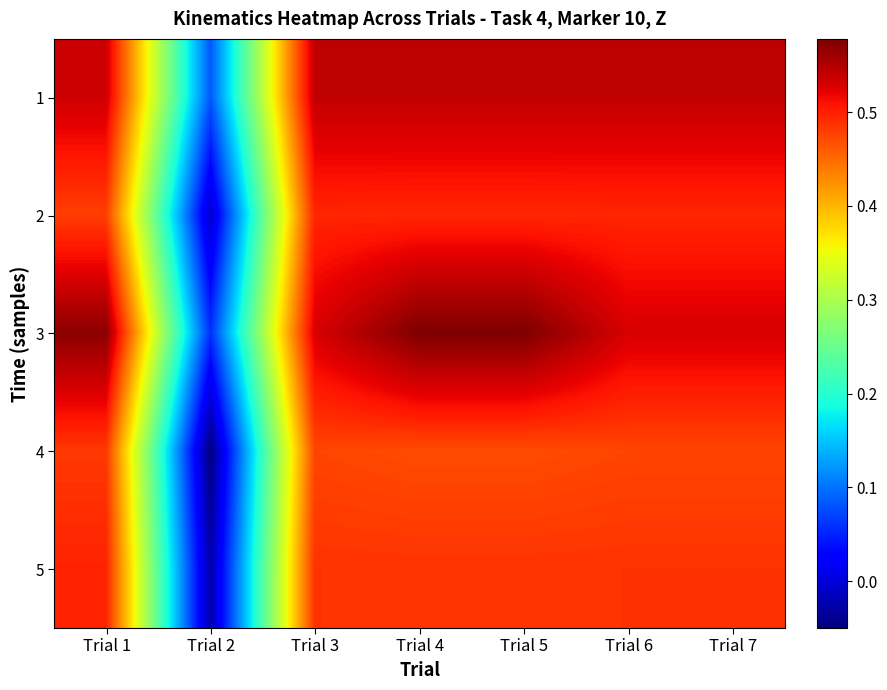

Reading left to right, extract all data points from this chart.

1: Trial 1=0.5	Trial 2=0.1	Trial 3=0.5	Trial 4=0.5	Trial 5=0.5	Trial 6=0.5	Trial 7=0.5
2: Trial 1=0.5	Trial 2=-0.0	Trial 3=0.5	Trial 4=0.5	Trial 5=0.5	Trial 6=0.5	Trial 7=0.5
3: Trial 1=0.6	Trial 2=0.1	Trial 3=0.5	Trial 4=0.6	Trial 5=0.6	Trial 6=0.5	Trial 7=0.5
4: Trial 1=0.5	Trial 2=-0.1	Trial 3=0.5	Trial 4=0.5	Trial 5=0.5	Trial 6=0.5	Trial 7=0.5
5: Trial 1=0.5	Trial 2=-0.0	Trial 3=0.5	Trial 4=0.5	Trial 5=0.5	Trial 6=0.5	Trial 7=0.5